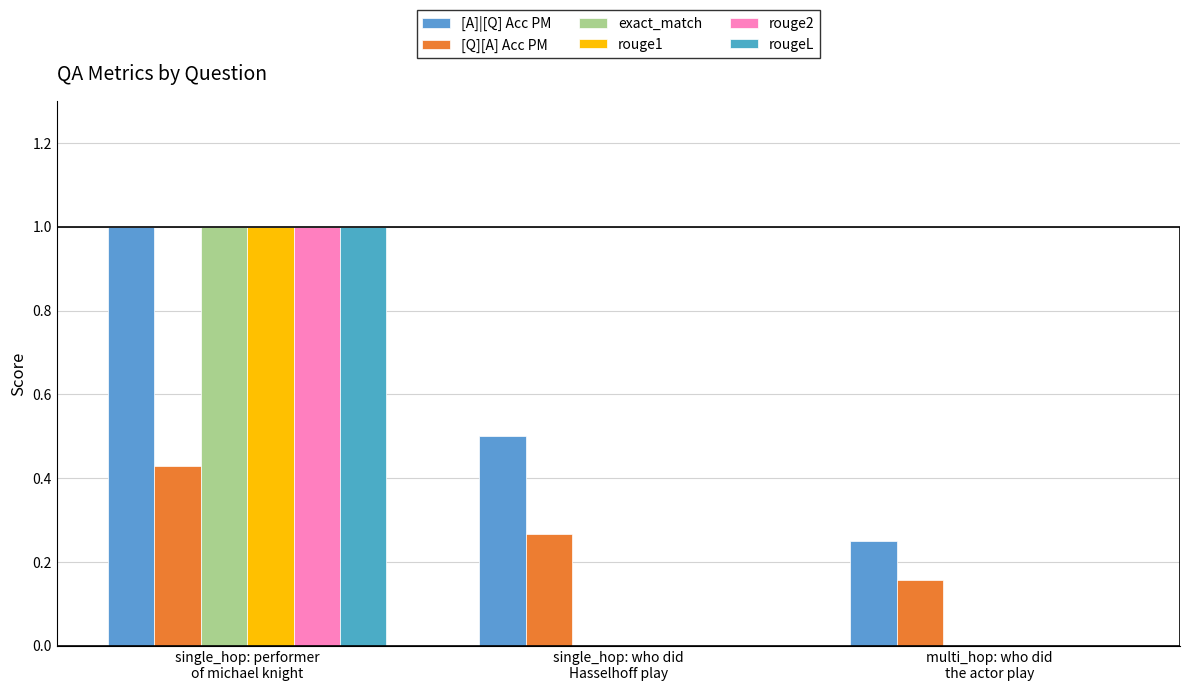

How many exact_match values are between 0 and 1?

3